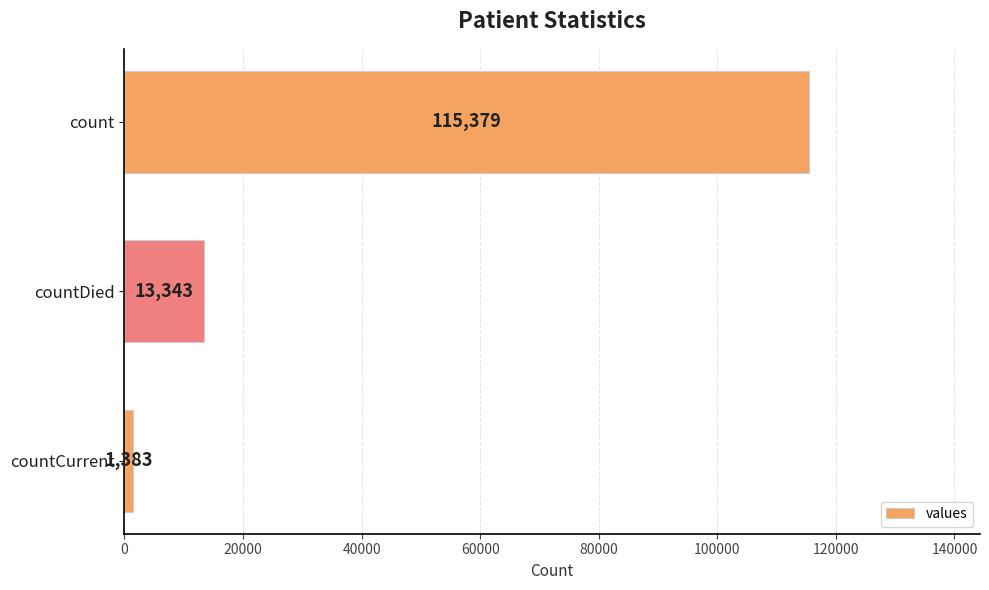

The chart shows a value of 13343 at countDied. True or false?

True